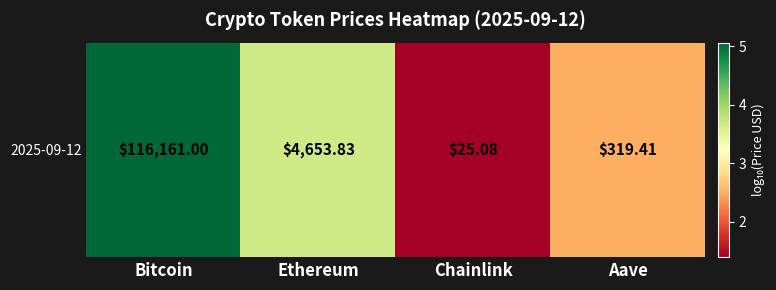

At which category does the chart reach its minimum across all series?

Chainlink